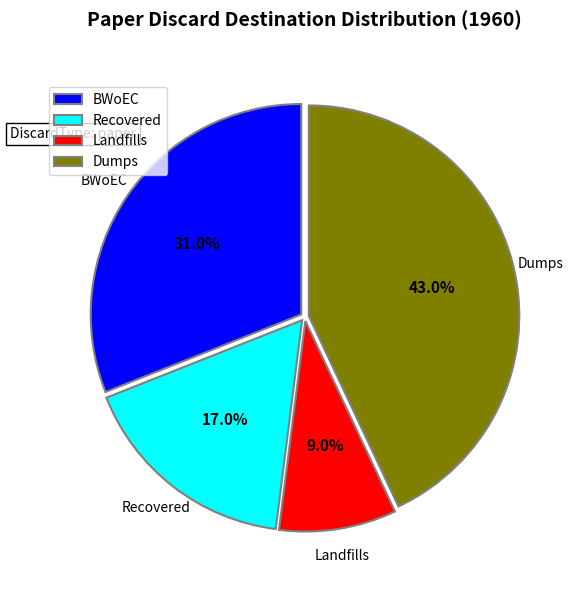

True or false: Recovered accounts for 17% of the total.

True